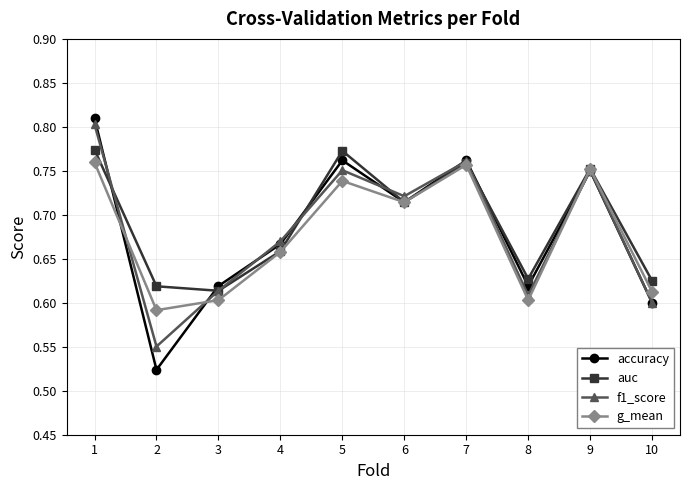

Which series changed the most between 2 and 7?

accuracy